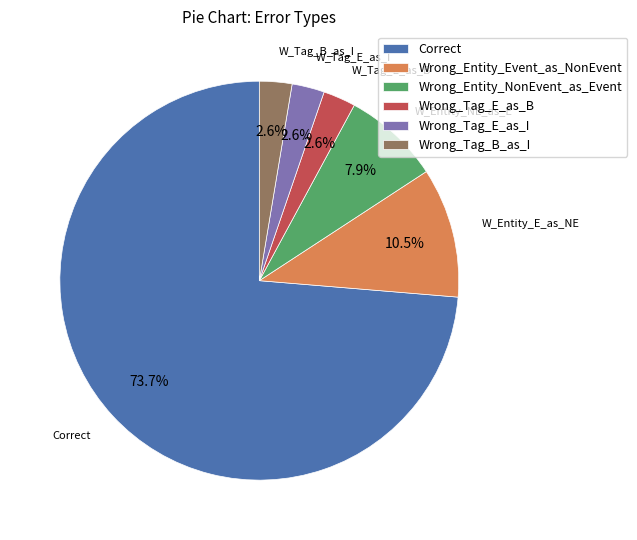

Which category has the biggest portion of the pie?

Correct